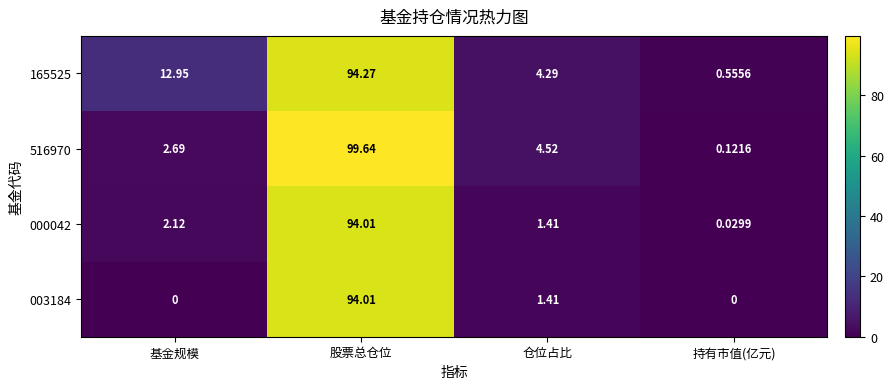

At which category is the sum across all series the highest?

股票总仓位